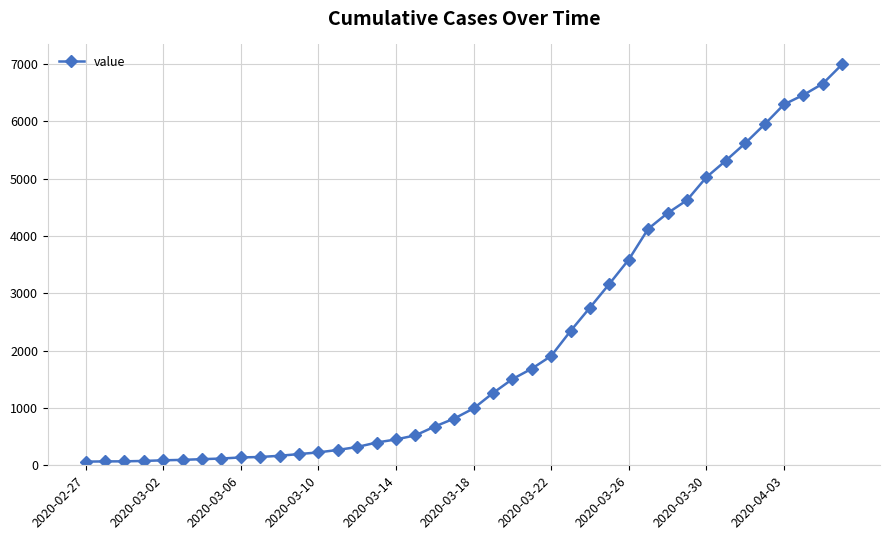

What is the difference between the maximum and minimum values?

6930